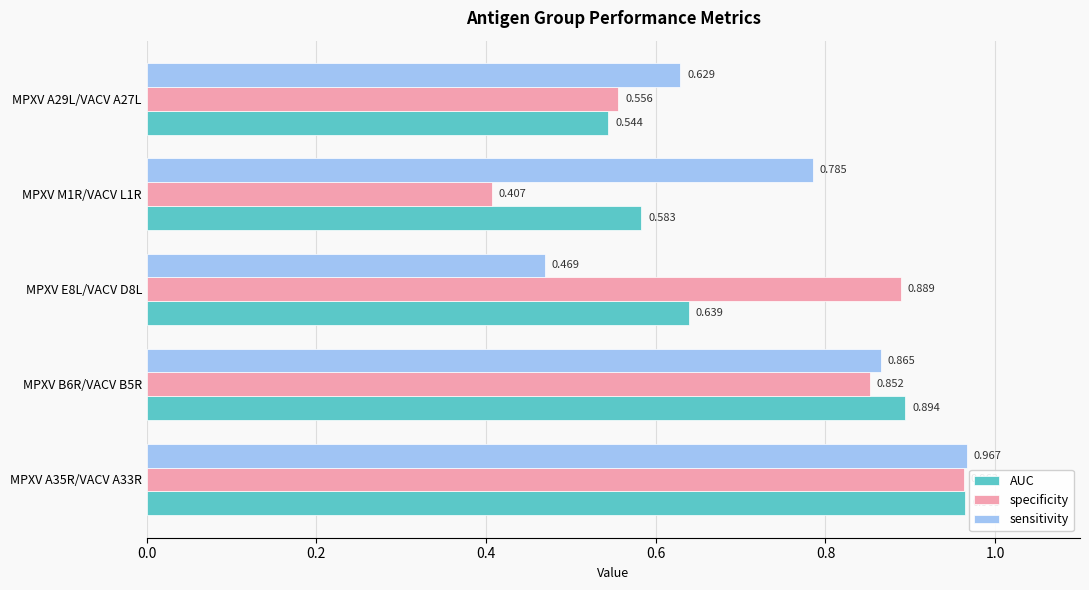

At MPXV E8L/VACV D8L, list the series in order from smallest to largest.

sensitivity, AUC, specificity